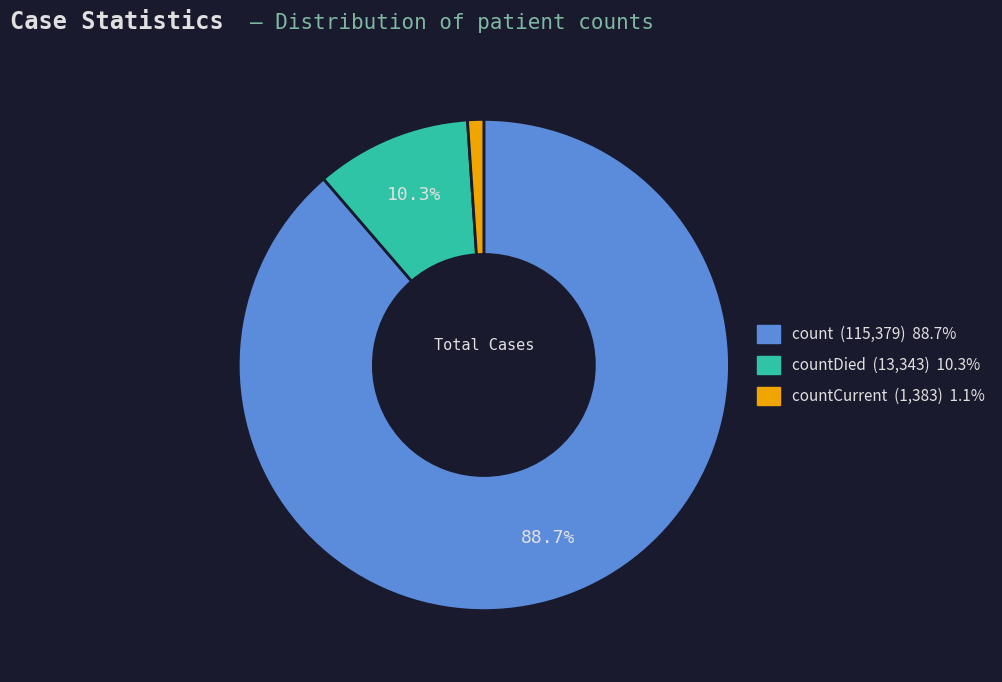

Count the number of slices in the pie.

3